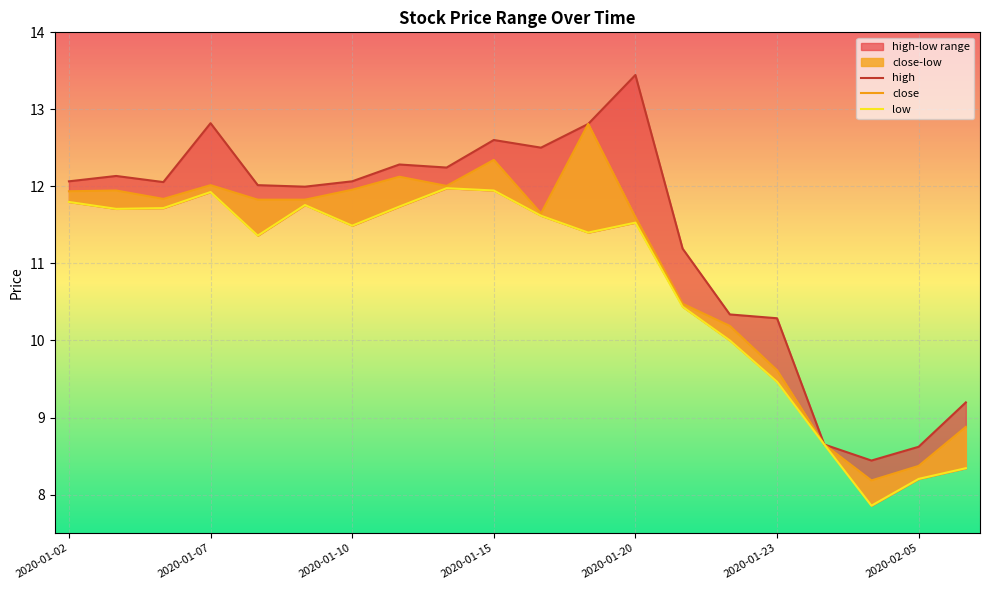

What is the sum of the high values at 8 and 10?

24.7